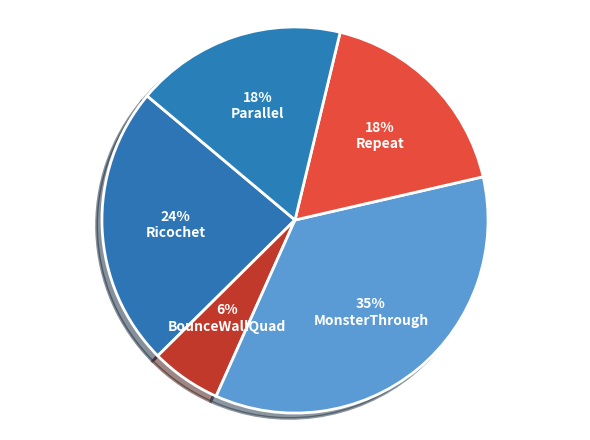

The MonsterThrough slice represents 35% of the pie. True or false?

True